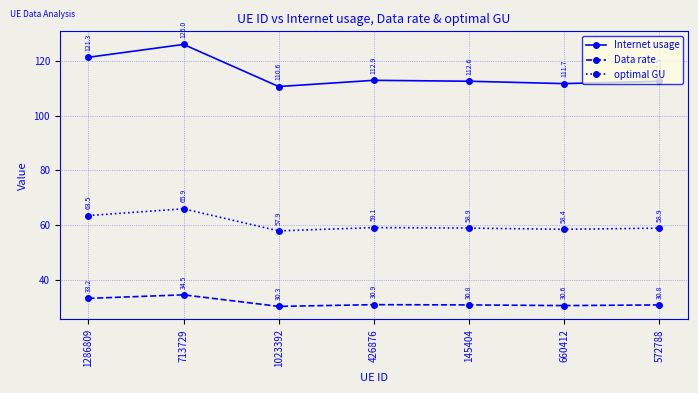

What is the difference between the second highest and second lowest values in the optimal GU series?

5.0